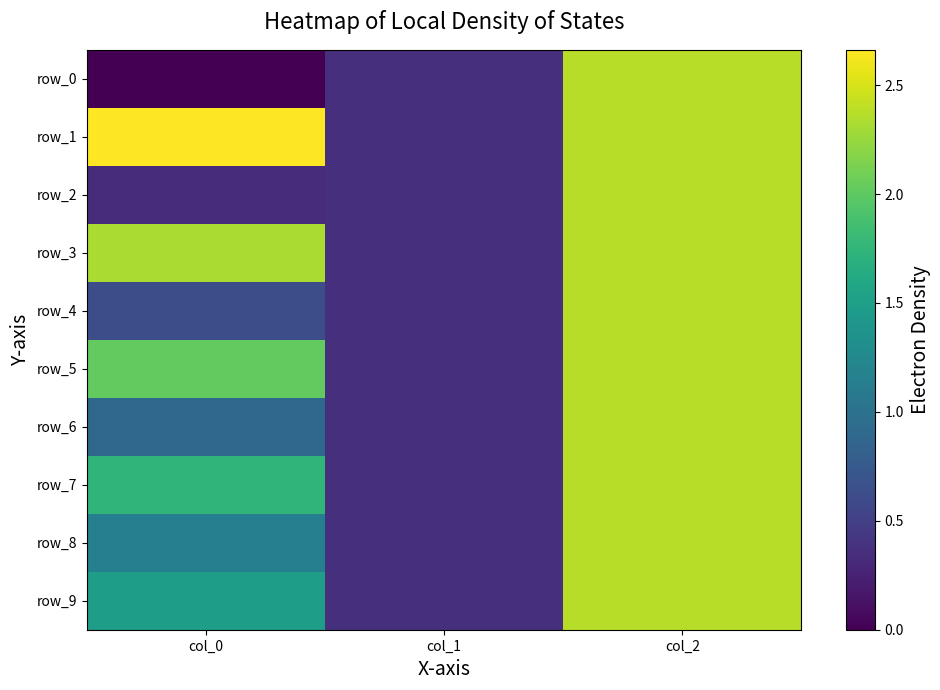

Which series has the widest spread of values?

row_0